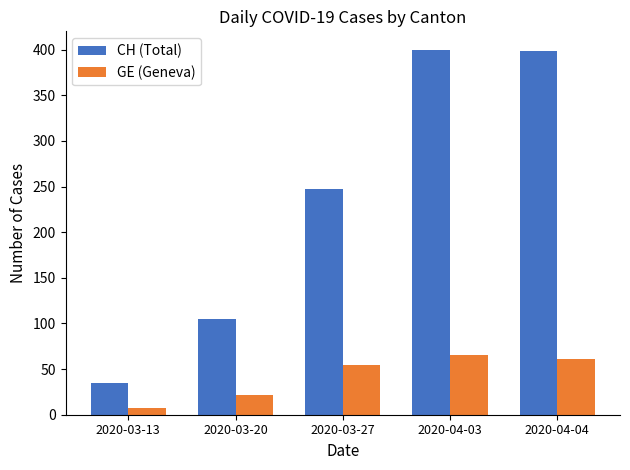

Which series changed the most between 2020-03-27 and 2020-04-04?

CH (Total)